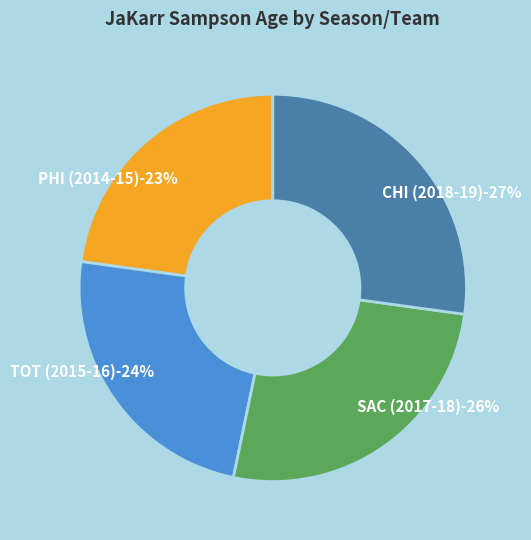

To the nearest percent, what percentage of the pie is PHI (2014-15)?

23%